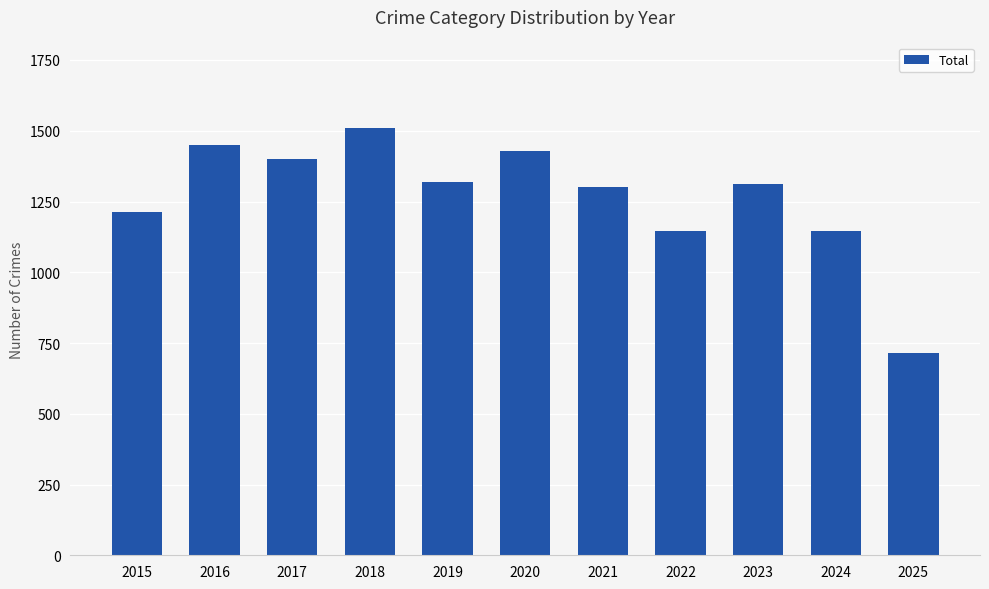

The chart shows a value of 1401 at 2017. True or false?

True